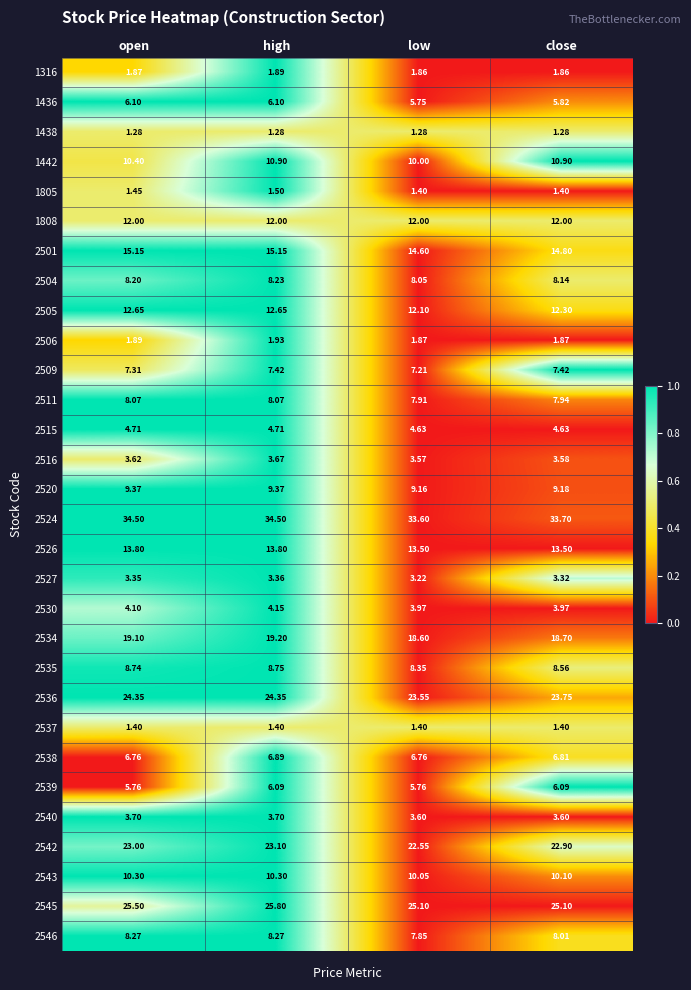

At which category is the sum across all series the highest?

high